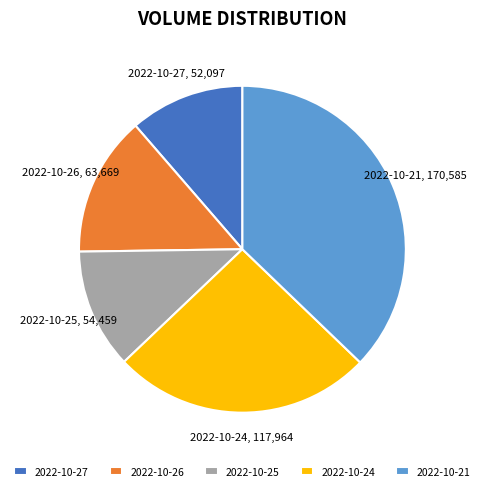

Do 2022-10-21 and 2022-10-27 together represent more than half of the pie?

No